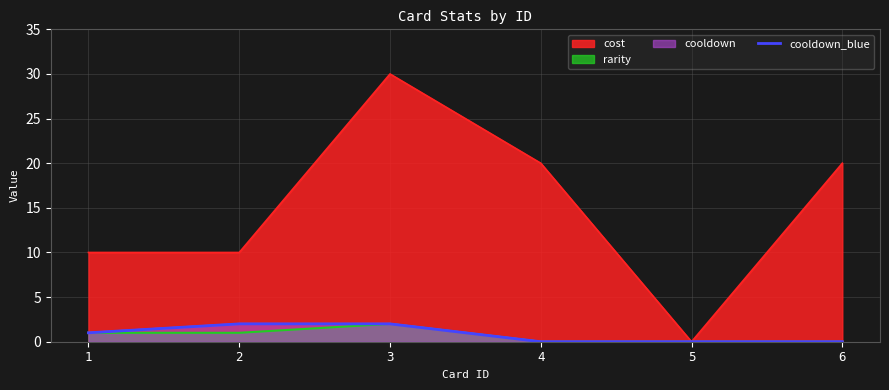

At which label does the data first exceed 1?

2